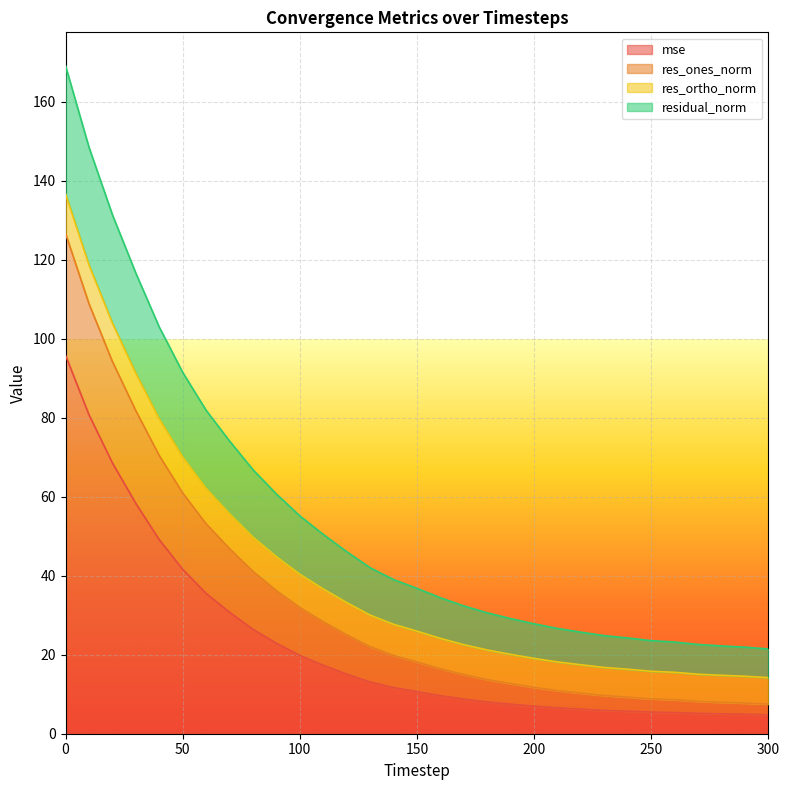

What is the minimum value for mse?

4.8